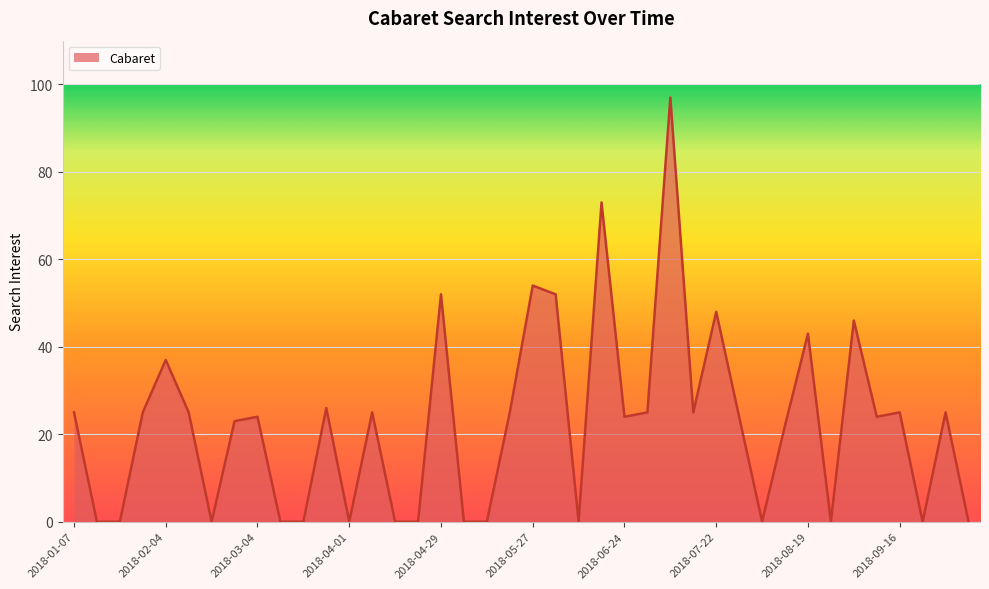

What is the greatest value displayed?

97